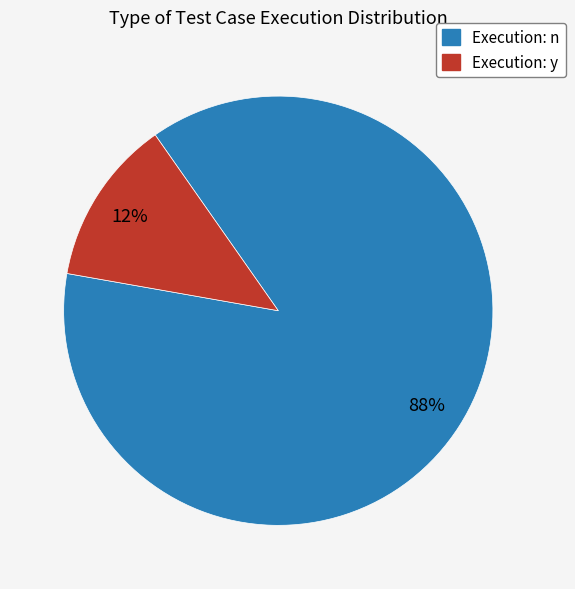

To the nearest percent, what is the average slice percentage?

50%